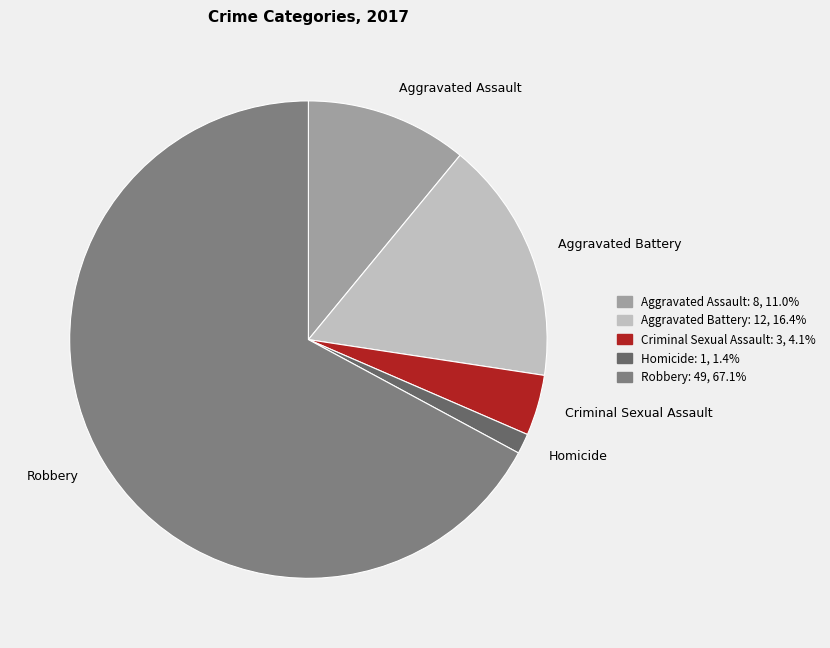

Rank the categories by value from highest to lowest.

Robbery, Aggravated Battery, Aggravated Assault, Criminal Sexual Assault, Homicide